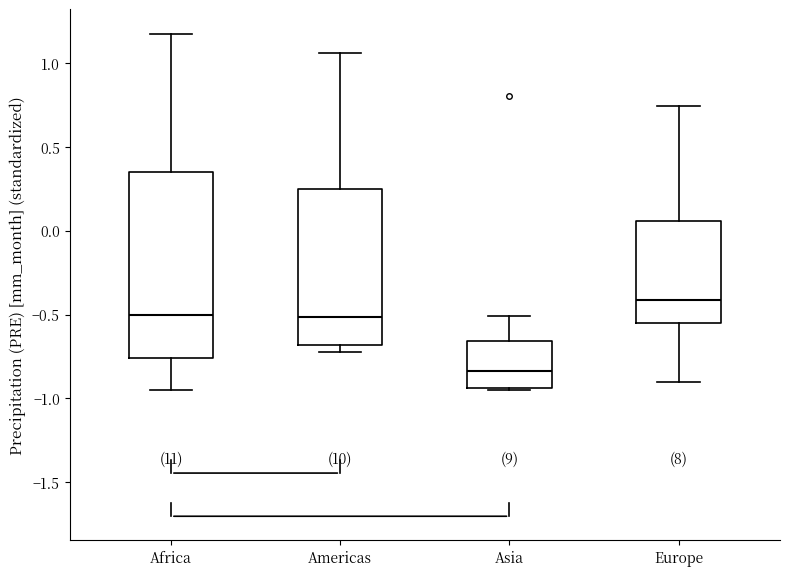

Reading left to right, transcribe this box plot: for each box, give where its median line is, the range the box spans, and where its two whiskers end, as read against the y-axis. The values are not printed on the chart, so give them approximately, as read against the axis.

Africa: median -0.50, box -0.75 to 0.35, whiskers -0.95 to 1.20
Americas: median -0.50, box -0.70 to 0.25, whiskers -0.70 (just below the box's lower edge) to 1.05
Asia: median -0.85, box -0.95 to -0.65, whiskers -0.95 to -0.50
Europe: median -0.40, box -0.55 to 0.05, whiskers -0.90 to 0.75